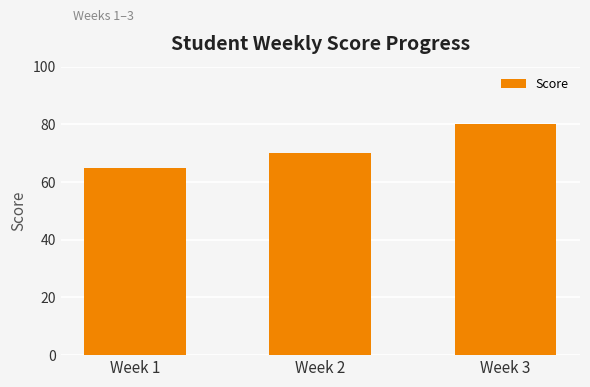

Where is the data nearest to the value 72?

Week 2